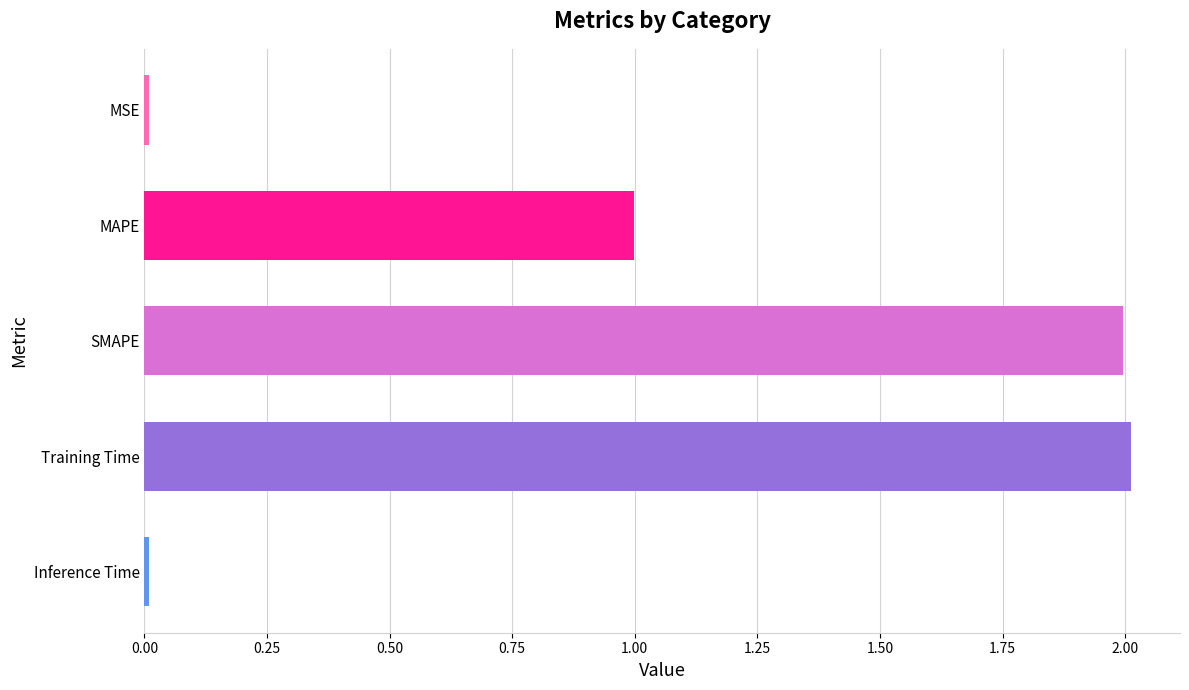

True or false: the data shows 1.4 at Training Time.

False